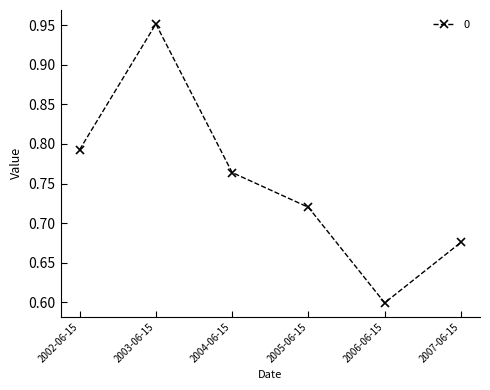

Which category has the highest value across all series?

2003-06-15